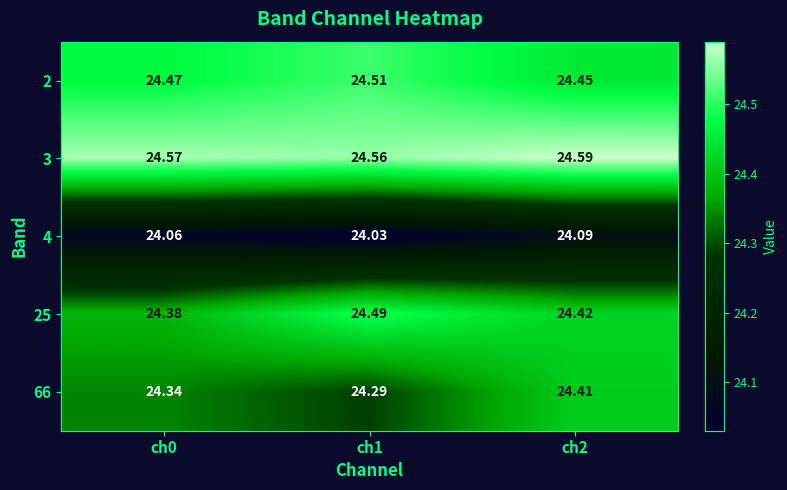

List the series in order of their peak value, highest first.

3, 2, 25, 66, 4